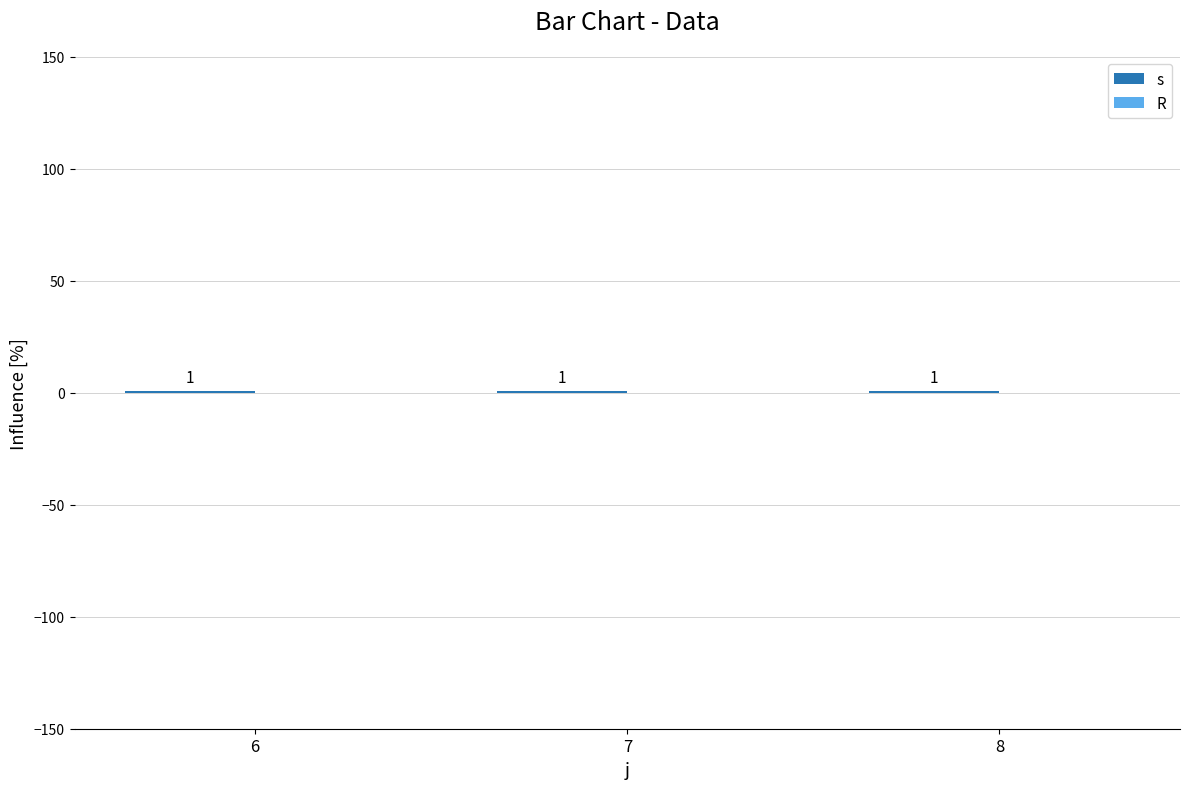

Which label corresponds to the smallest value in the chart?

6